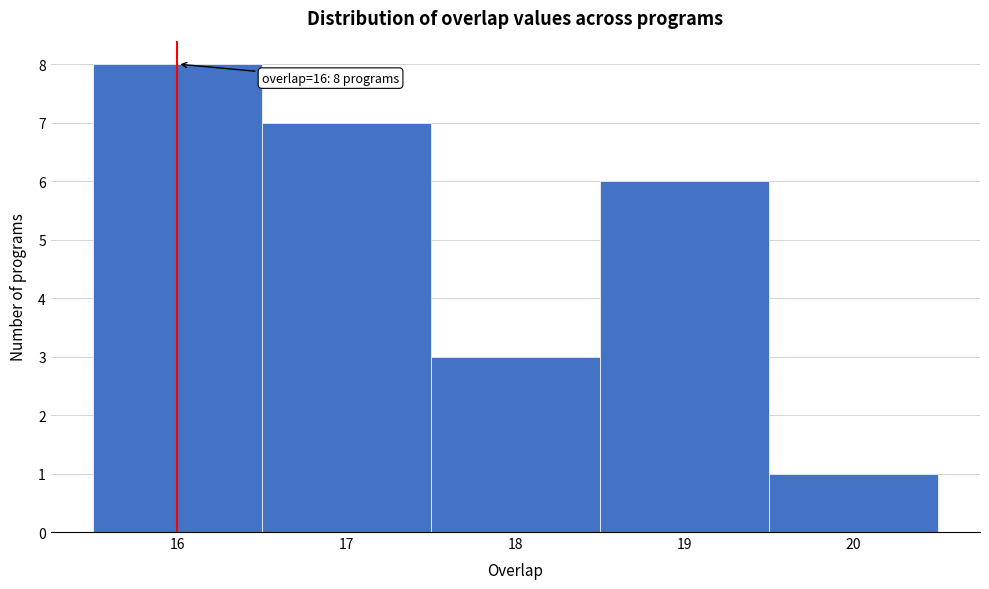

Which range on the x-axis has the tallest bar?

15.5 to 16.5